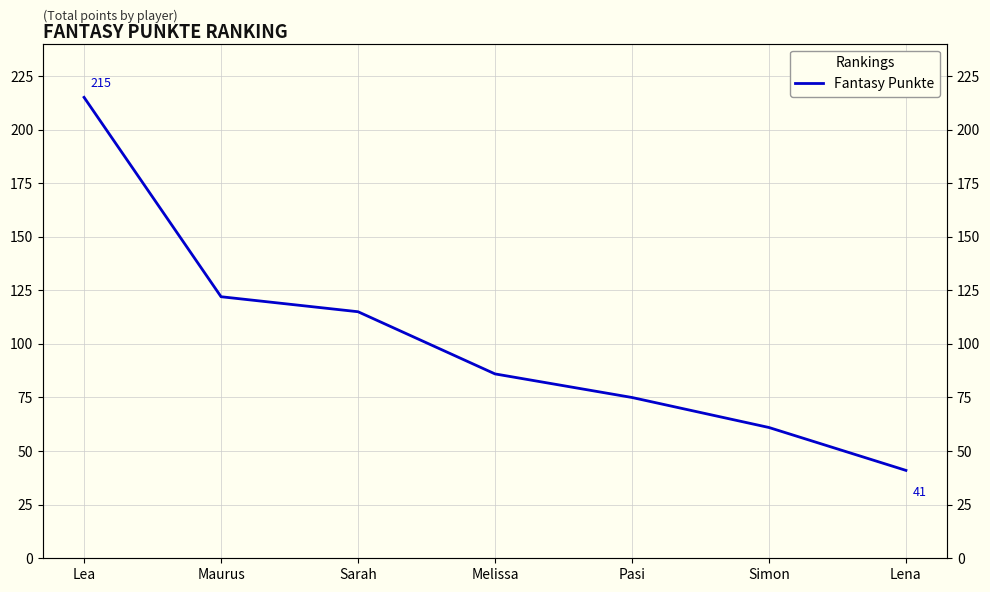

What is the approximate value at Sarah, to the nearest 10?

120